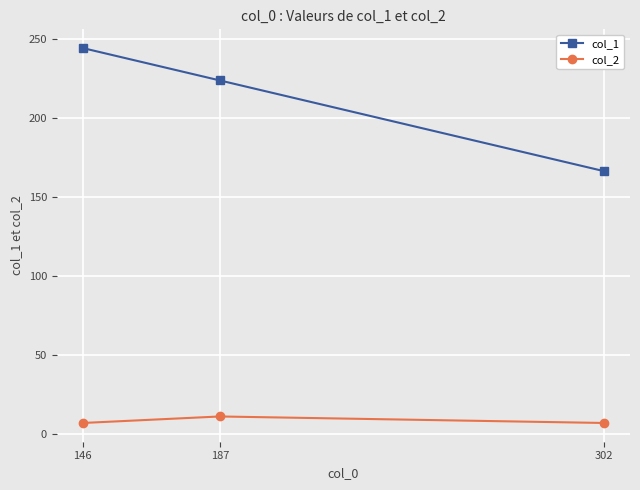

Does the chart display data point markers on the line(s)?

Yes